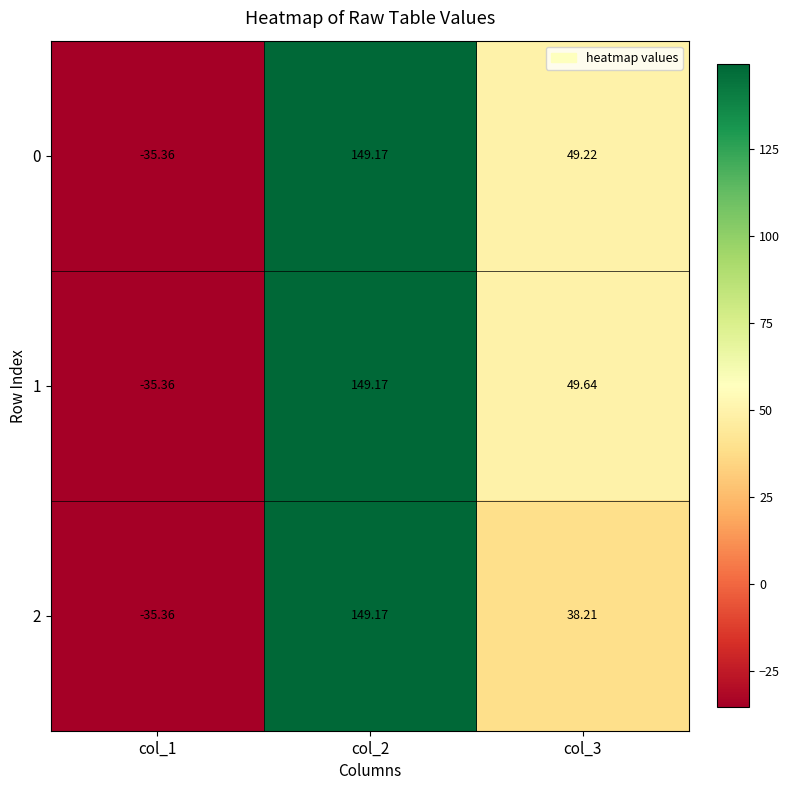

Is the value of 2 at col_2 greater than the value of 0 at col_1?

Yes